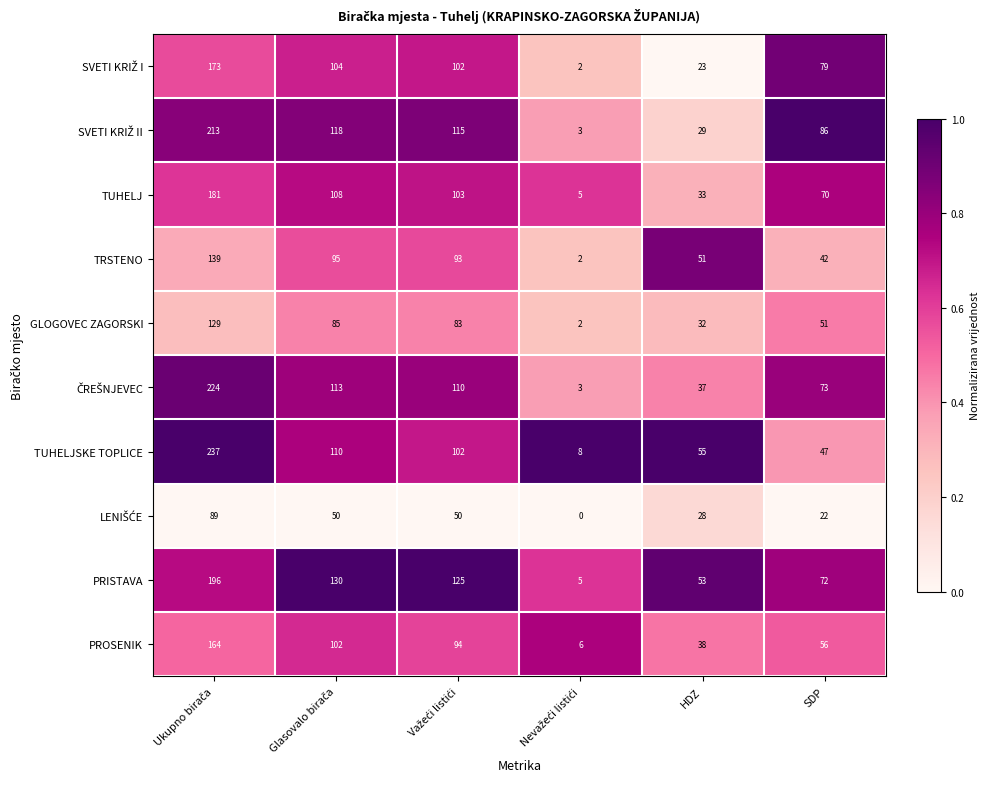

How many series are shown in this chart?

10